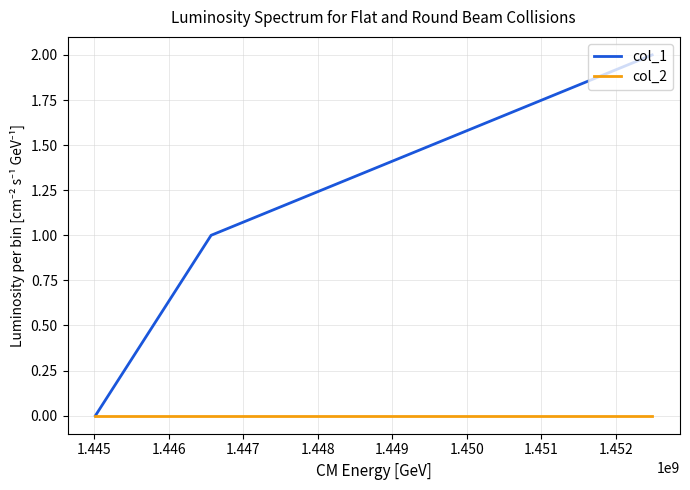

Which series has the widest spread of values?

col_1